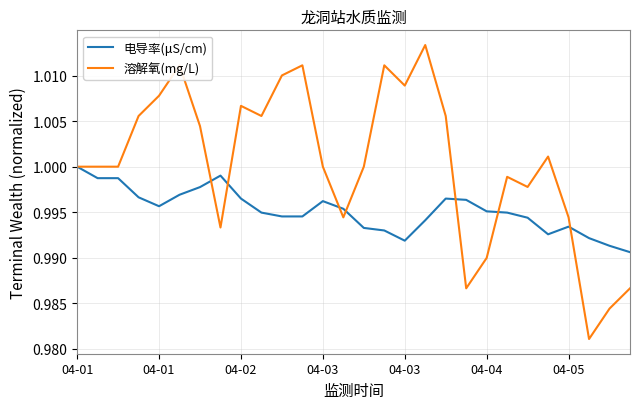

Which series has the largest range (max minus min)?

溶解氧(mg/L)